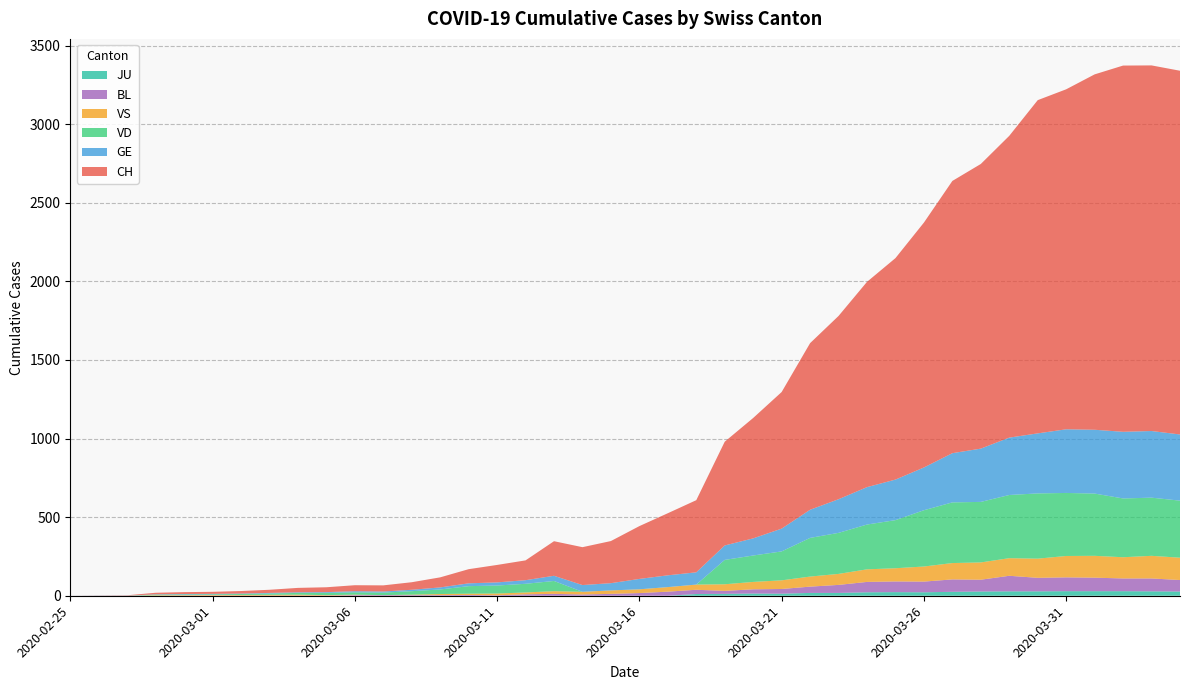

Reading left to right, extract all data points from this chart.

CH: 2020-02-25=0	2020-02-26=1	2020-02-27=2	2020-02-28=10	2020-02-29=12	2020-03-01=13	2020-03-02=16	2020-03-03=20	2020-03-04=28	2020-03-05=31	2020-03-06=38	2020-03-07=39	2020-03-08=48	2020-03-09=64	2020-03-10=90	2020-03-11=111	2020-03-12=126	2020-03-13=220	2020-03-14=241	2020-03-15=268	2020-03-16=336	2020-03-17=395	2020-03-18=459	2020-03-19=660	2020-03-20=766	2020-03-21=869	2020-03-22=1060	2020-03-23=1166	2020-03-24=1306	2020-03-25=1409	2020-03-26=1558	2020-03-27=1732	2020-03-28=1811	2020-03-29=1920	2020-03-30=2120	2020-03-31=2163	2020-04-01=2261	2020-04-02=2330	2020-04-03=2326	2020-04-04=2314
GE: 2020-02-25=0	2020-02-26=1	2020-02-27=1	2020-02-28=2	2020-02-29=3	2020-03-01=3	2020-03-02=3	2020-03-03=4	2020-03-04=4	2020-03-05=5	2020-03-06=7	2020-03-07=7	2020-03-08=9	2020-03-09=13	2020-03-10=18	2020-03-11=20	2020-03-12=23	2020-03-13=33	2020-03-14=43	2020-03-15=46	2020-03-16=66	2020-03-17=75	2020-03-18=78	2020-03-19=92	2020-03-20=109	2020-03-21=145	2020-03-22=179	2020-03-23=214	2020-03-24=238	2020-03-25=258	2020-03-26=272	2020-03-27=313	2020-03-28=339	2020-03-29=365	2020-03-30=382	2020-03-31=405	2020-04-01=406	2020-04-02=424	2020-04-03=424	2020-04-04=421
VD: 2020-02-25=0	2020-02-26=0	2020-02-27=0	2020-02-28=4	2020-02-29=4	2020-03-01=4	2020-03-02=6	2020-03-03=8	2020-03-04=11	2020-03-05=14	2020-03-06=15	2020-03-07=16	2020-03-08=22	2020-03-09=29	2020-03-10=48	2020-03-11=51	2020-03-12=55	2020-03-13=65	2020-03-14=0	2020-03-15=0	2020-03-16=0	2020-03-17=0	2020-03-18=0	2020-03-19=155	2020-03-20=168	2020-03-21=184	2020-03-22=246	2020-03-23=261	2020-03-24=285	2020-03-25=306	2020-03-26=358	2020-03-27=386	2020-03-28=385	2020-03-29=402	2020-03-30=415	2020-03-31=401	2020-04-01=396	2020-04-02=374	2020-04-03=370	2020-04-04=363
VS: 2020-02-25=0	2020-02-26=0	2020-02-27=0	2020-02-28=3	2020-02-29=3	2020-03-01=4	2020-03-02=4	2020-03-03=5	2020-03-04=6	2020-03-05=3	2020-03-06=3	2020-03-07=0	2020-03-08=3	2020-03-09=7	2020-03-10=8	2020-03-11=11	2020-03-12=12	2020-03-13=17	2020-03-14=17	2020-03-15=22	2020-03-16=24	2020-03-17=29	2020-03-18=33	2020-03-19=42	2020-03-20=47	2020-03-21=55	2020-03-22=64	2020-03-23=70	2020-03-24=80	2020-03-25=84	2020-03-26=96	2020-03-27=104	2020-03-28=110	2020-03-29=112	2020-03-30=122	2020-03-31=136	2020-04-01=139	2020-04-02=135	2020-04-03=144	2020-04-04=142
BL: 2020-02-25=0	2020-02-26=0	2020-02-27=0	2020-02-28=0	2020-02-29=1	2020-03-01=1	2020-03-02=1	2020-03-03=1	2020-03-04=1	2020-03-05=1	2020-03-06=4	2020-03-07=4	2020-03-08=4	2020-03-09=4	2020-03-10=5	2020-03-11=3	2020-03-12=9	2020-03-13=12	2020-03-14=8	2020-03-15=12	2020-03-16=17	2020-03-17=26	2020-03-18=27	2020-03-19=19	2020-03-20=27	2020-03-21=30	2020-03-22=40	2020-03-23=51	2020-03-24=66	2020-03-25=68	2020-03-26=68	2020-03-27=79	2020-03-28=75	2020-03-29=99	2020-03-30=86	2020-03-31=88	2020-04-01=86	2020-04-02=81	2020-04-03=82	2020-04-04=73
JU: 2020-02-25=0	2020-02-26=0	2020-02-27=0	2020-02-28=0	2020-02-29=0	2020-03-01=0	2020-03-02=0	2020-03-03=0	2020-03-04=0	2020-03-05=0	2020-03-06=0	2020-03-07=0	2020-03-08=0	2020-03-09=0	2020-03-10=0	2020-03-11=0	2020-03-12=0	2020-03-13=0	2020-03-14=0	2020-03-15=0	2020-03-16=0	2020-03-17=0	2020-03-18=11	2020-03-19=12	2020-03-20=14	2020-03-21=13	2020-03-22=18	2020-03-23=18	2020-03-24=22	2020-03-25=23	2020-03-26=22	2020-03-27=25	2020-03-28=27	2020-03-29=28	2020-03-30=28	2020-03-31=29	2020-04-01=29	2020-04-02=29	2020-04-03=28	2020-04-04=27